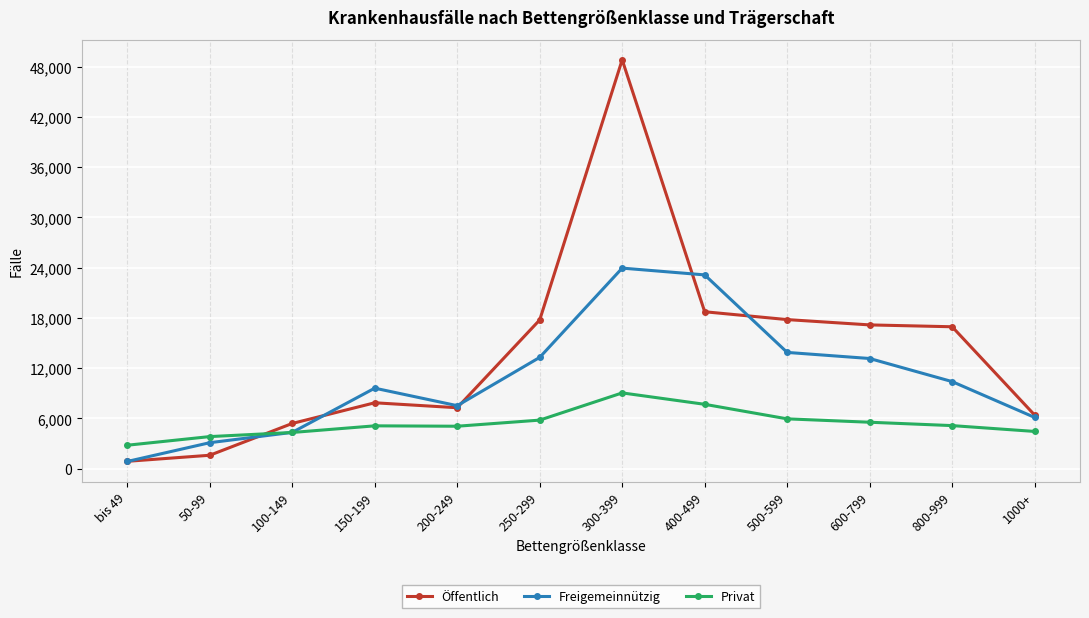

Is this an area chart (filled region under the line)?

No